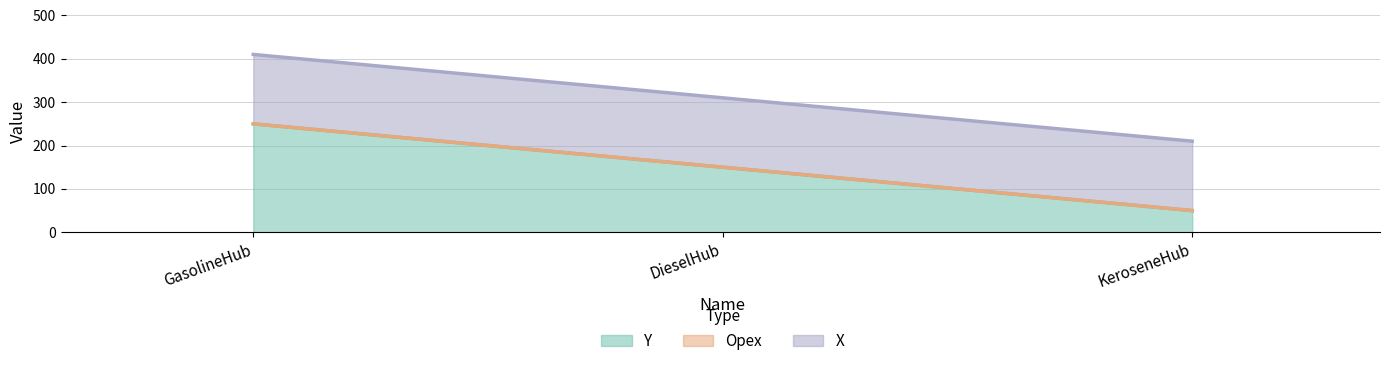

Reading left to right, transcribe all the data shown in this chart.

Y: GasolineHub=250	DieselHub=150	KeroseneHub=50
Opex: GasolineHub=0	DieselHub=0	KeroseneHub=0
X: GasolineHub=160	DieselHub=160	KeroseneHub=160